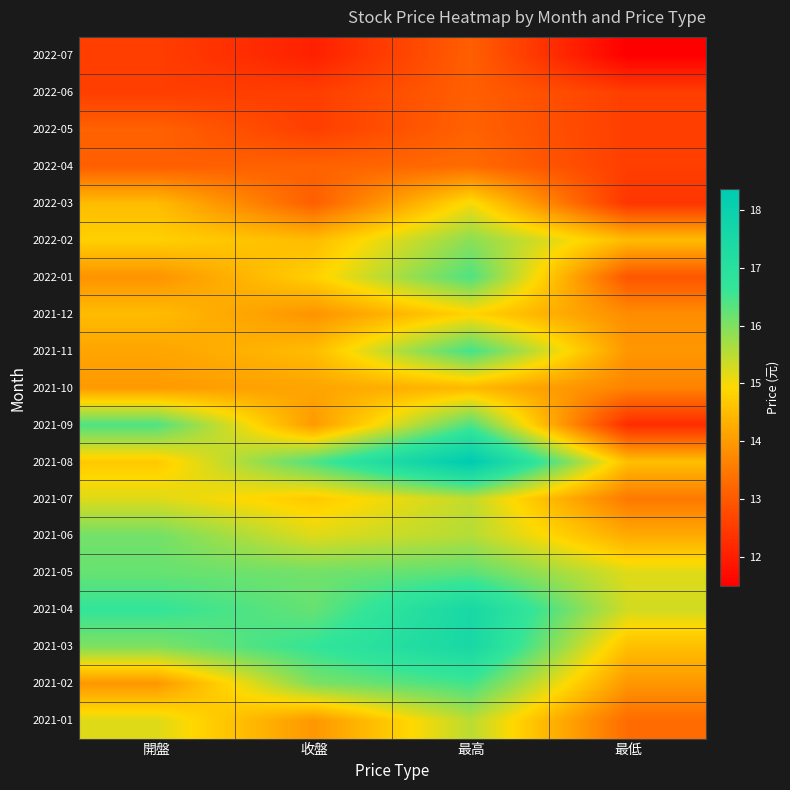

What is the total value across all series at 最低?

257.2